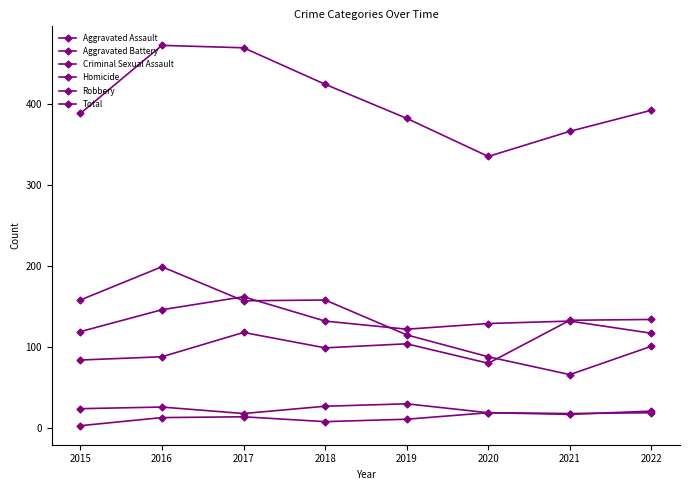

What is the average value of the Total series?

404